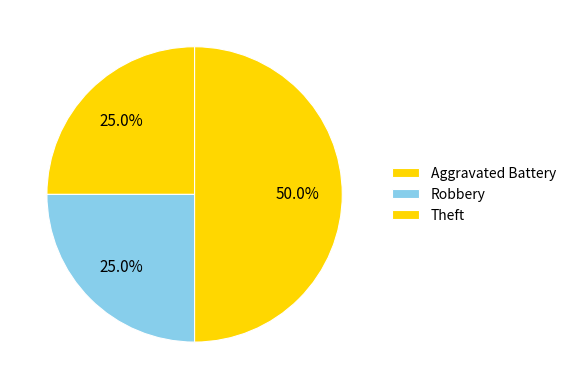

To the nearest percent, what is the difference between the largest and smallest slice percentages?

25%